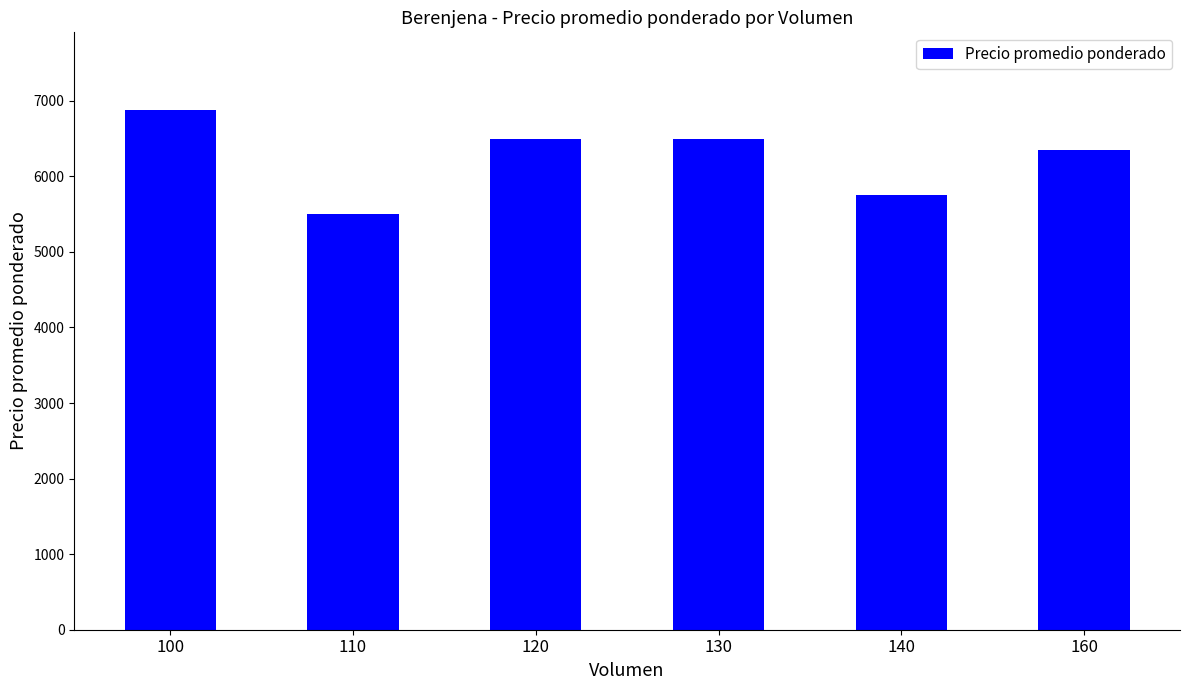

Where is the data nearest to the value 6187?

160